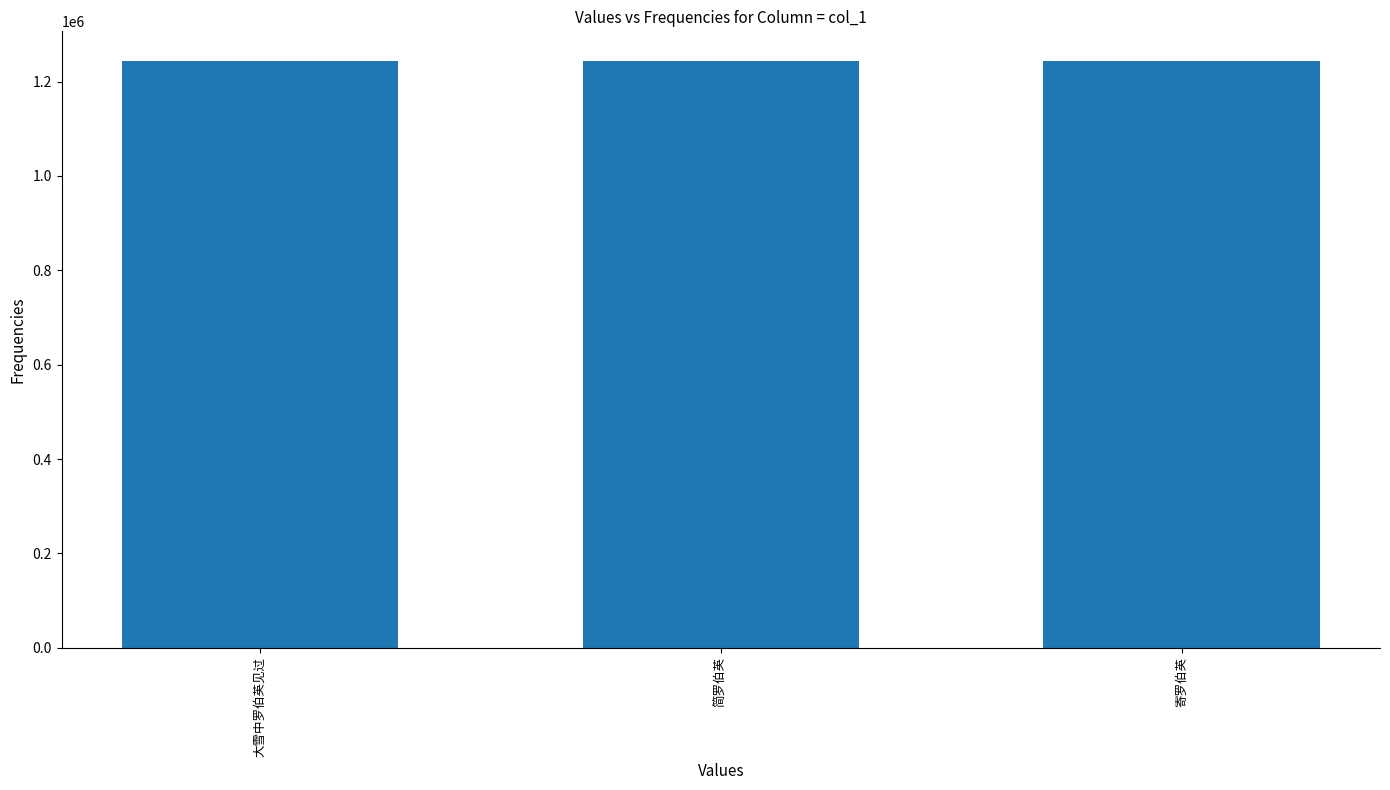

What is the difference between the maximum and second lowest values?

51